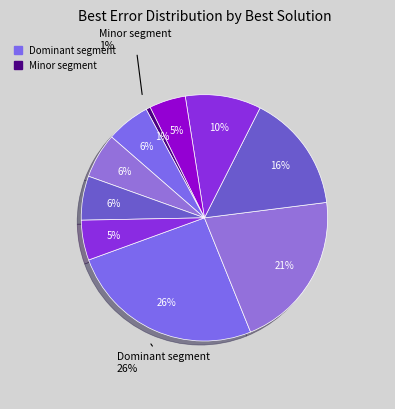

How many segments does this pie chart have?

10